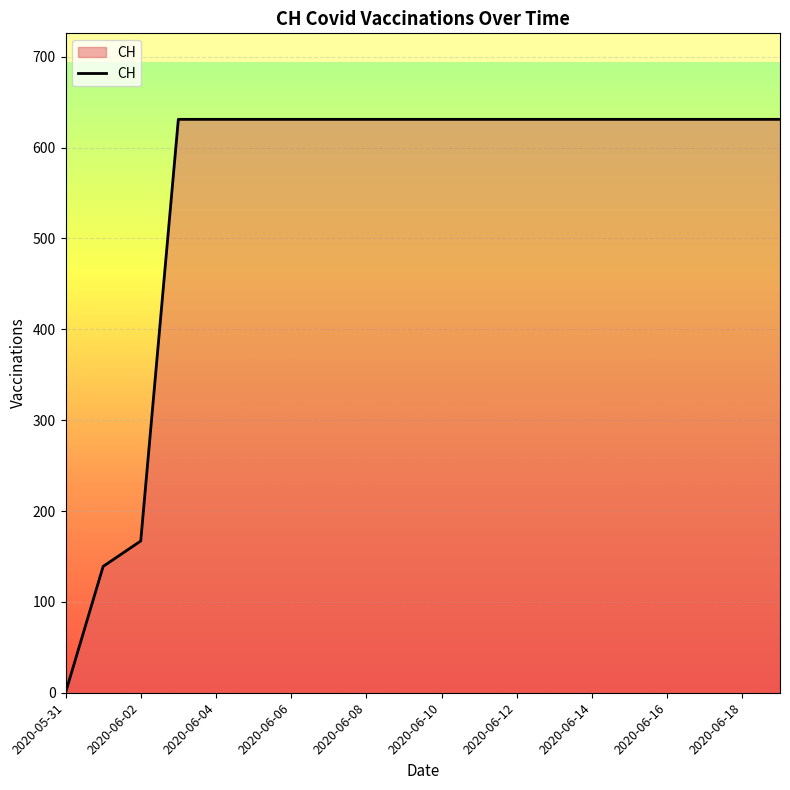

What is the maximum value shown in the chart?

631